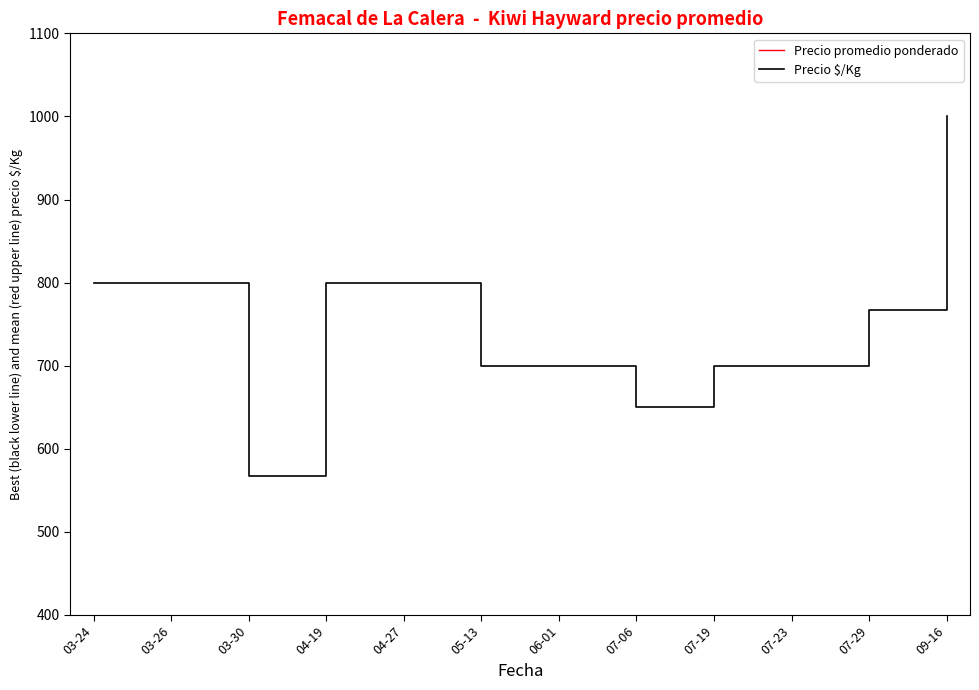

What is the label of the 9th point from the right?

04-19